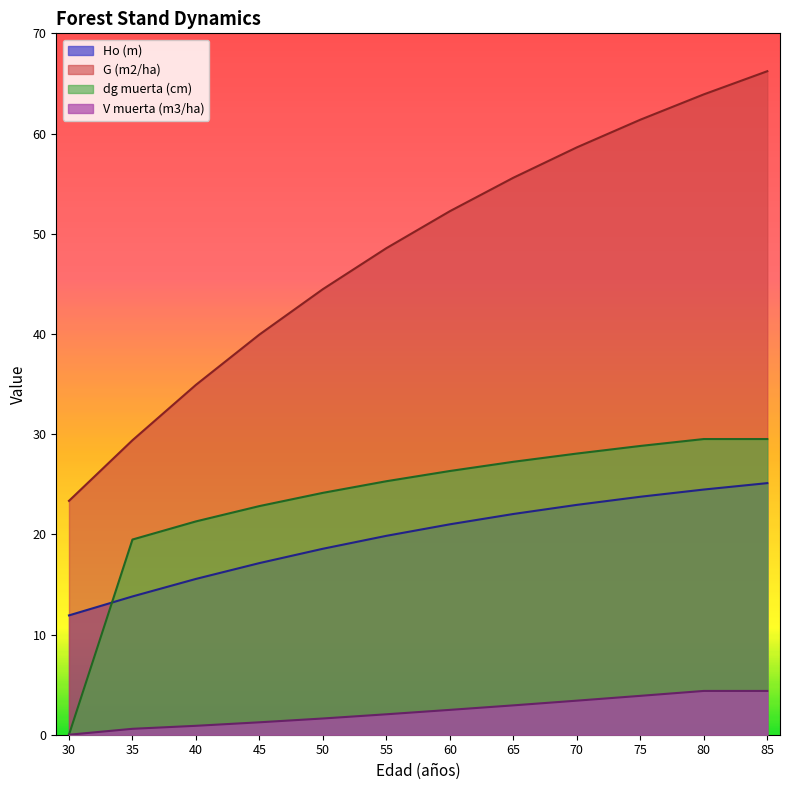

True or false: V muerta (m3/ha) and Ho (m) cross at least once.

False